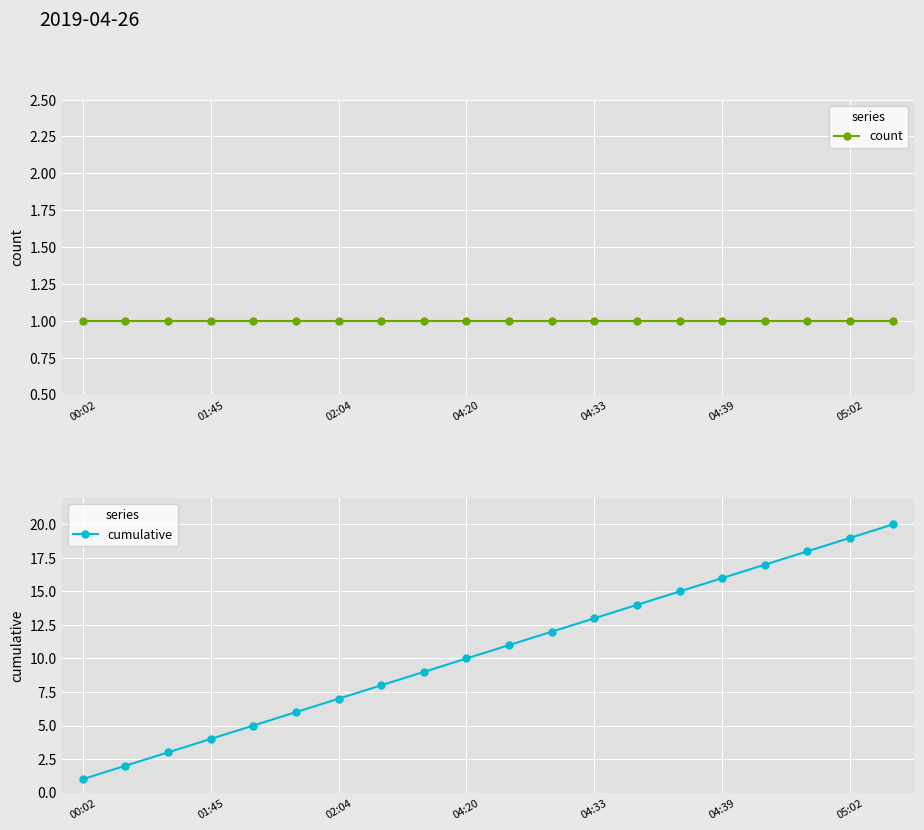

At which category is the sum across all series the highest?

19